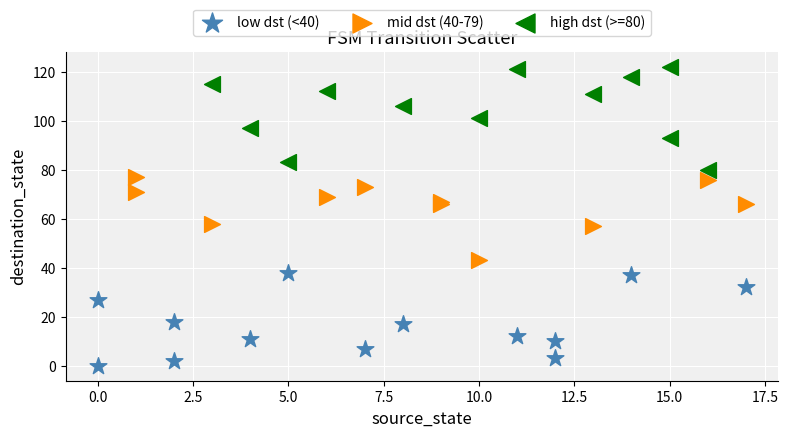

What are all the series names shown in the legend?

low dst (<40), mid dst (40-79), high dst (>=80)